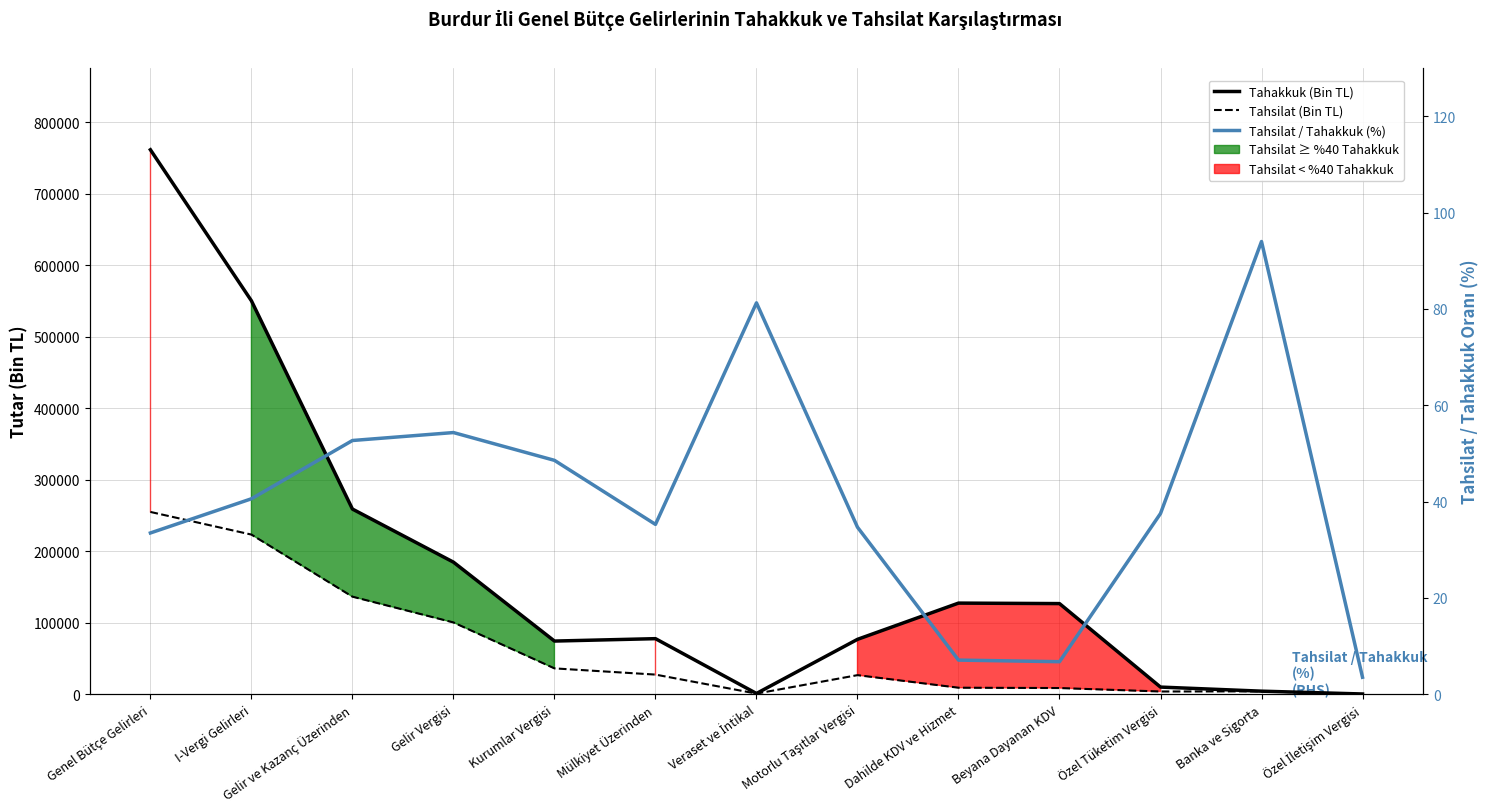

What is the difference between the highest and lowest values at Motorlu Taşıtlar Vergisi?

76653.3